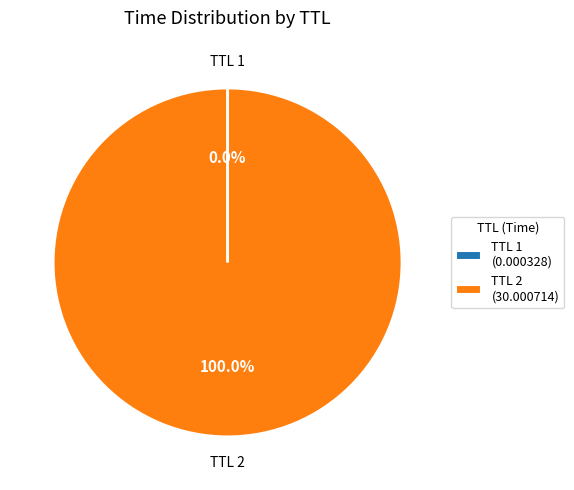

Which slice is the largest?

TTL 2